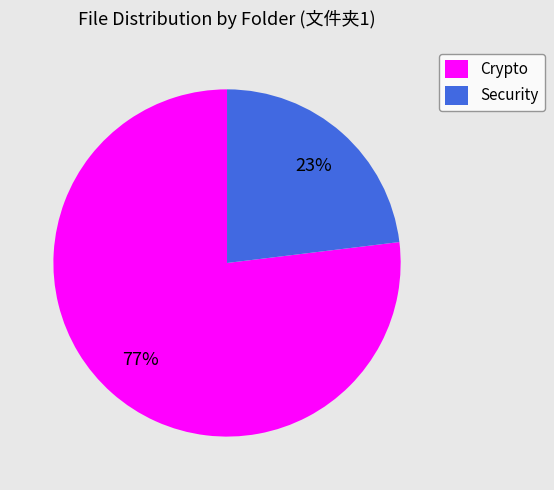

What is the ratio of the value at Security to the value at Crypto?

0.3